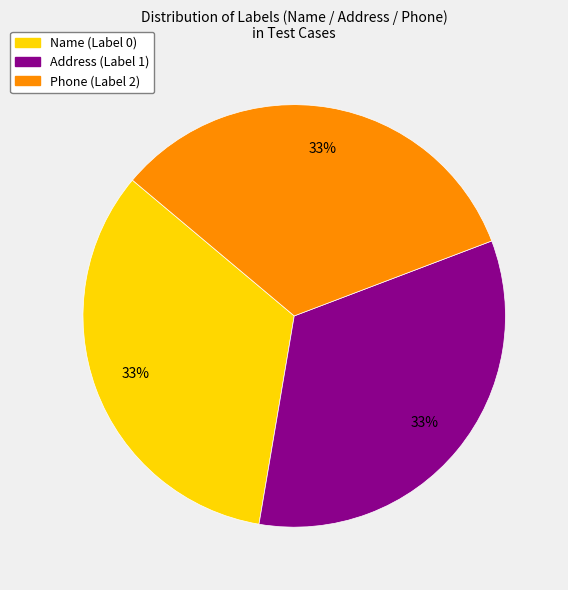

What percentage is the Phone (Label 2) slice, to the nearest percent?

33%